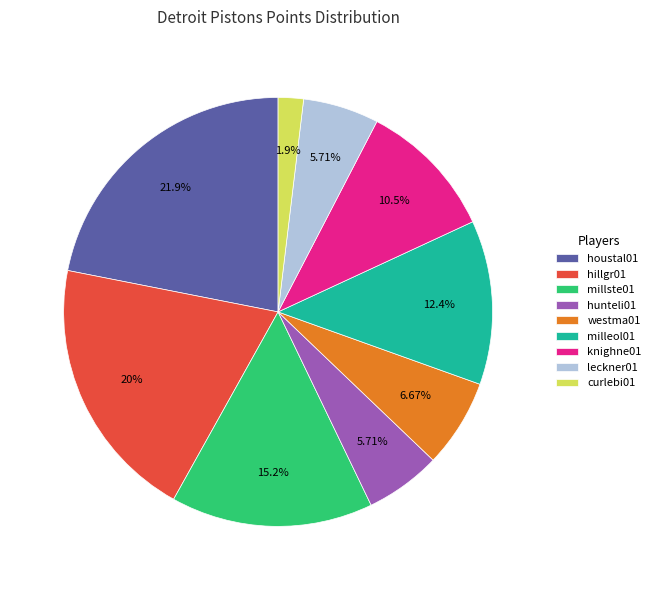

To the nearest percent, what percentage of the pie is leckner01?

6%